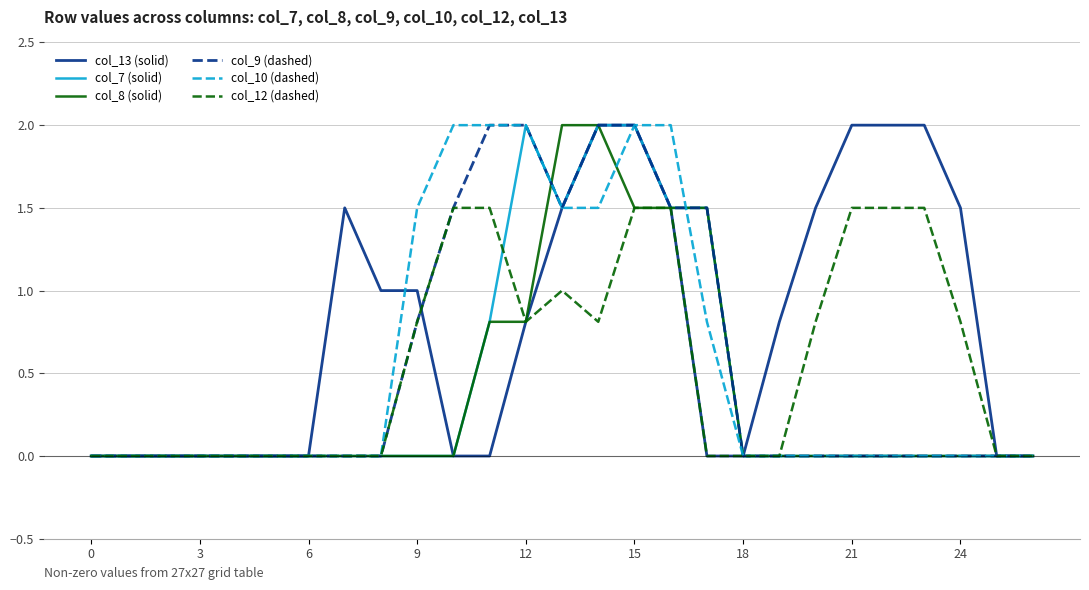

What is the average value of the col_13 (solid) series?

0.8